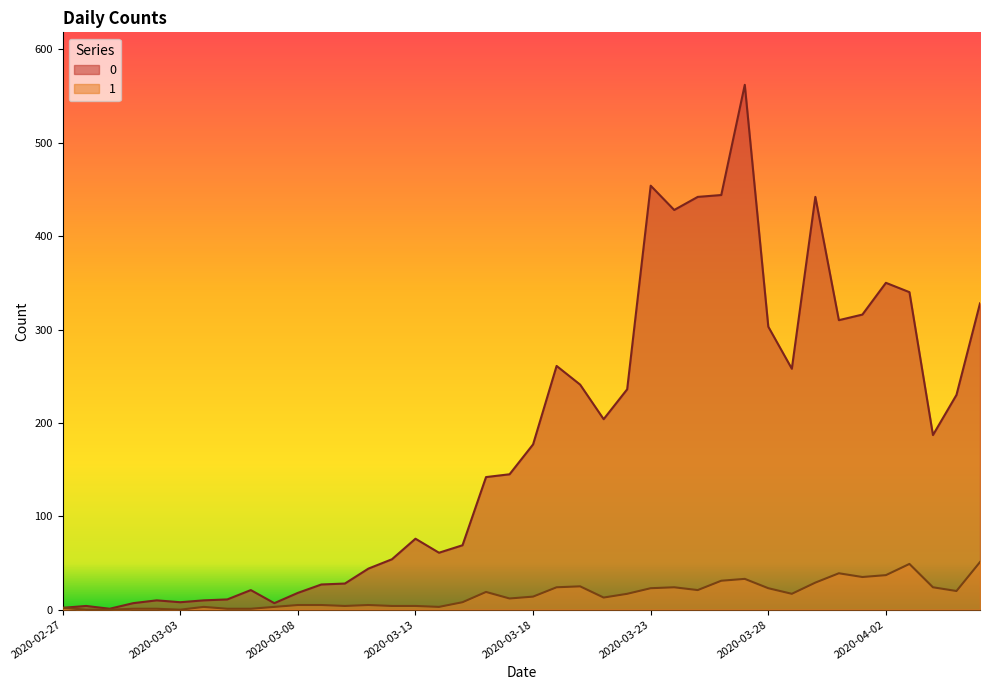

How many values in the 1 series exceed 14?

19